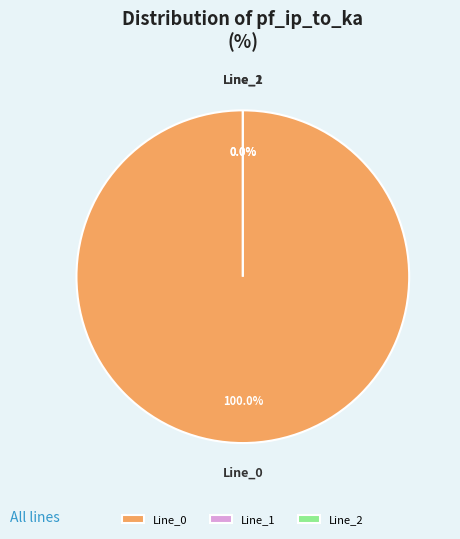

The Line_0 slice represents 99% of the pie. True or false?

False